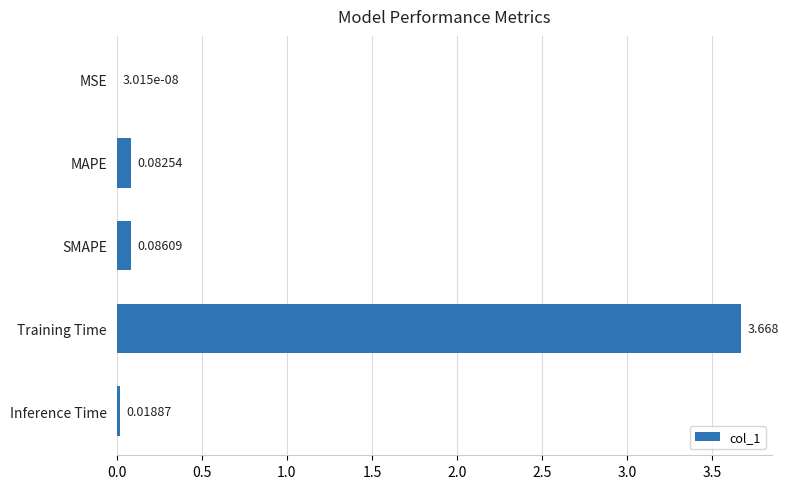

At which category does the chart reach its peak across all series?

Training Time